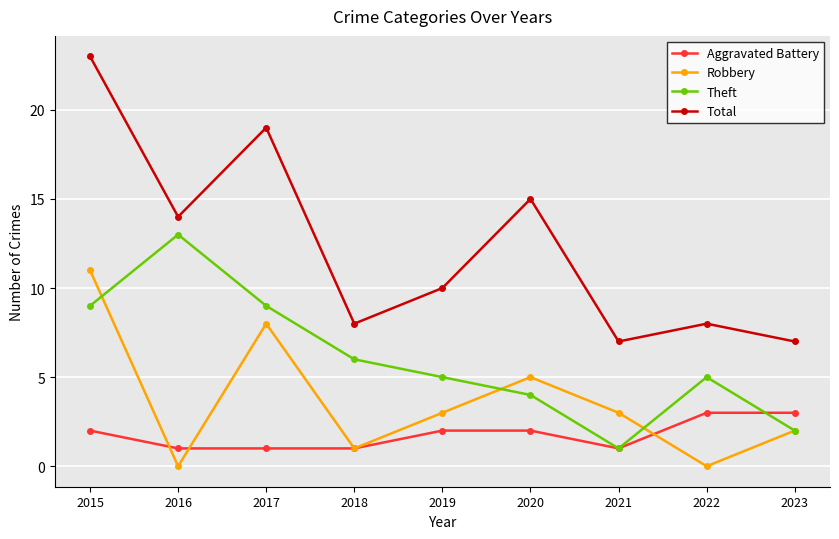

Where is the first local minimum for Theft?

2021